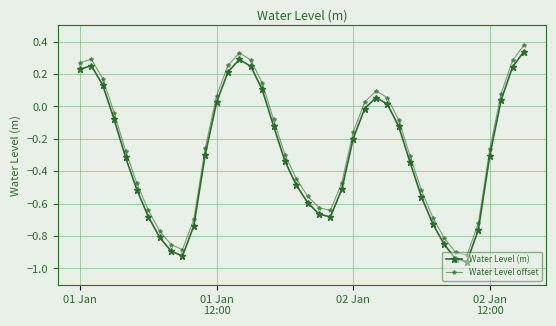

True or false: Water Level (m) and Water Level offset intersect in this chart.

False